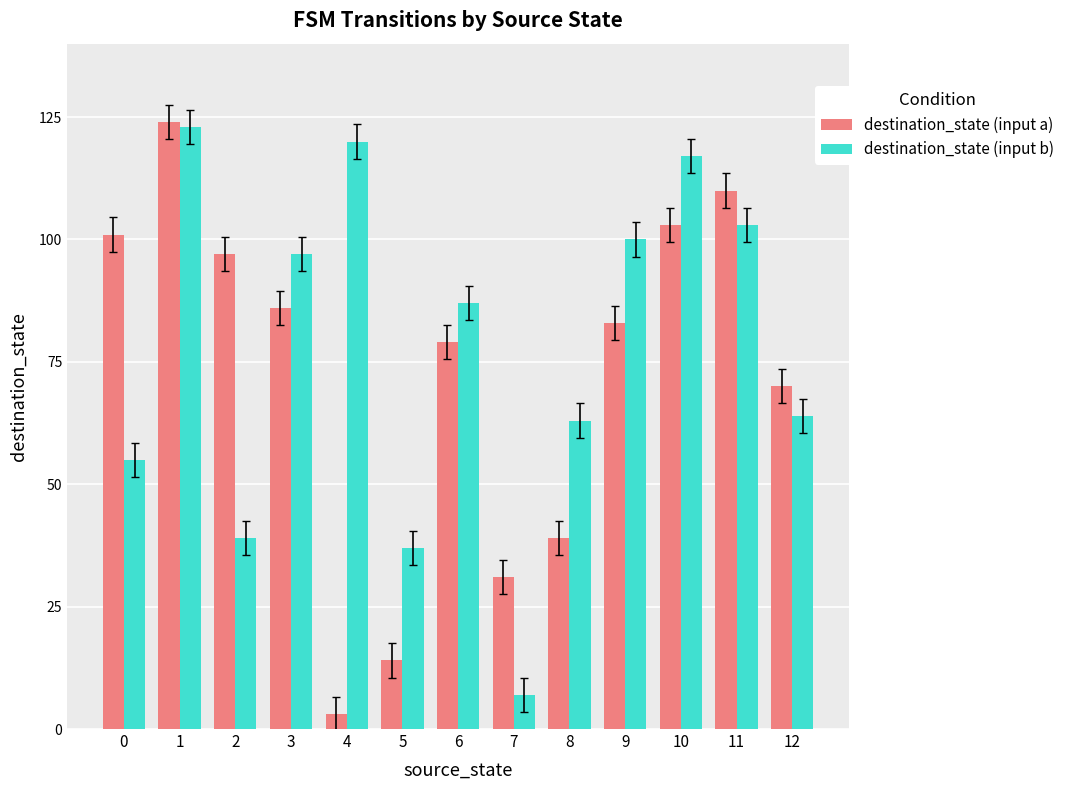

True or false: destination_state (input b) has a value of 33 at 0.

False